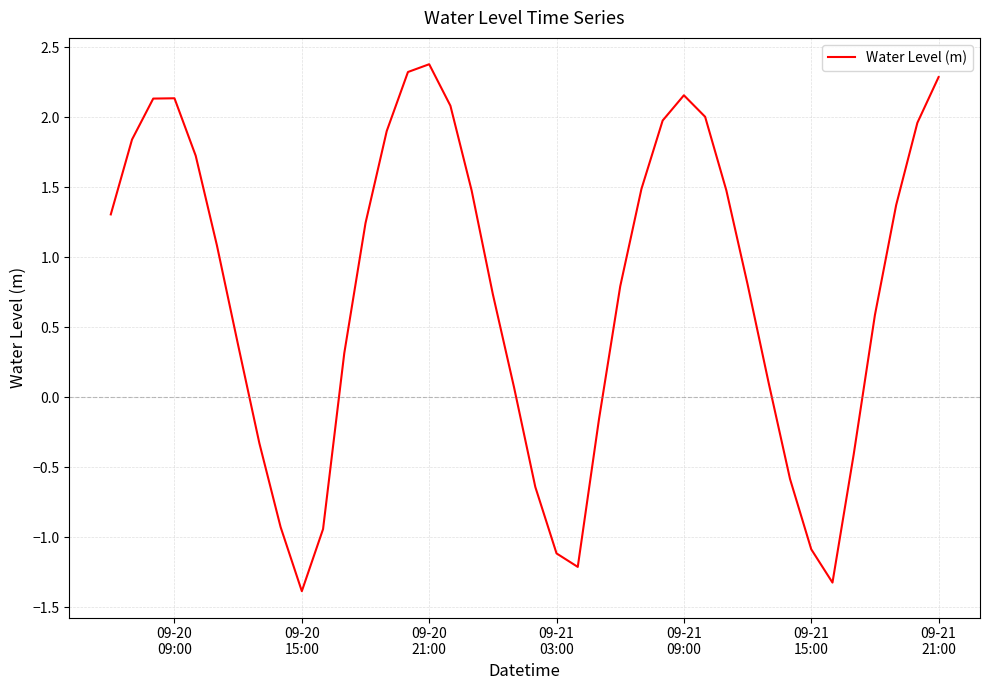

What is the greatest value displayed?

2.4